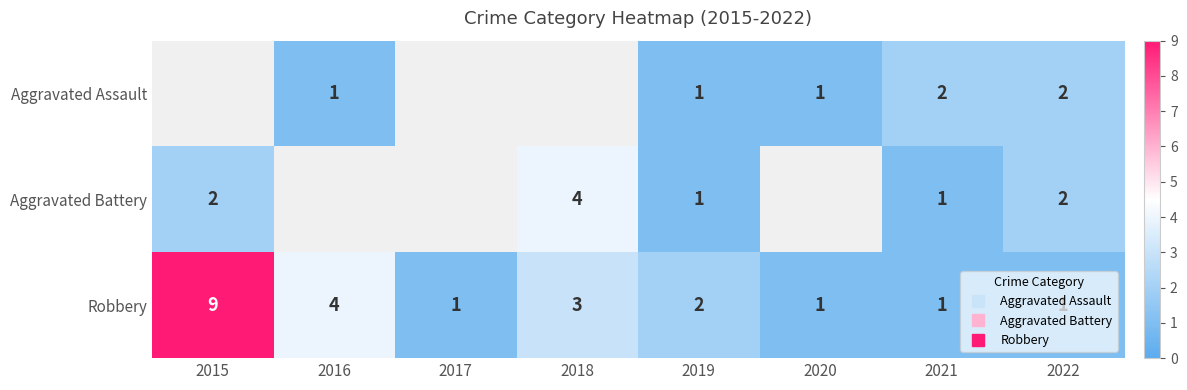

The value of Aggravated Battery at 2019 is 1.0. True or false?

True